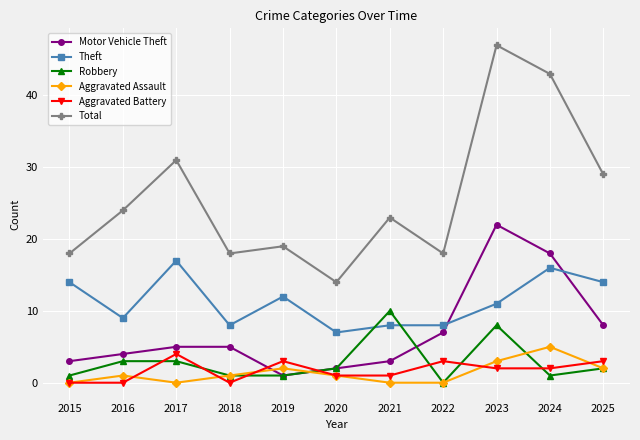

Which series has the largest total across all categories?

Total